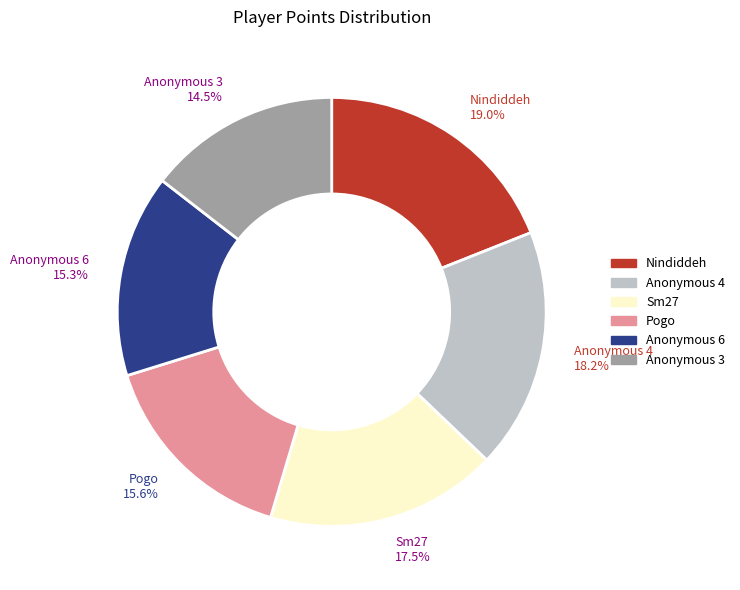

Is Anonymous 4 the majority of the pie?

No